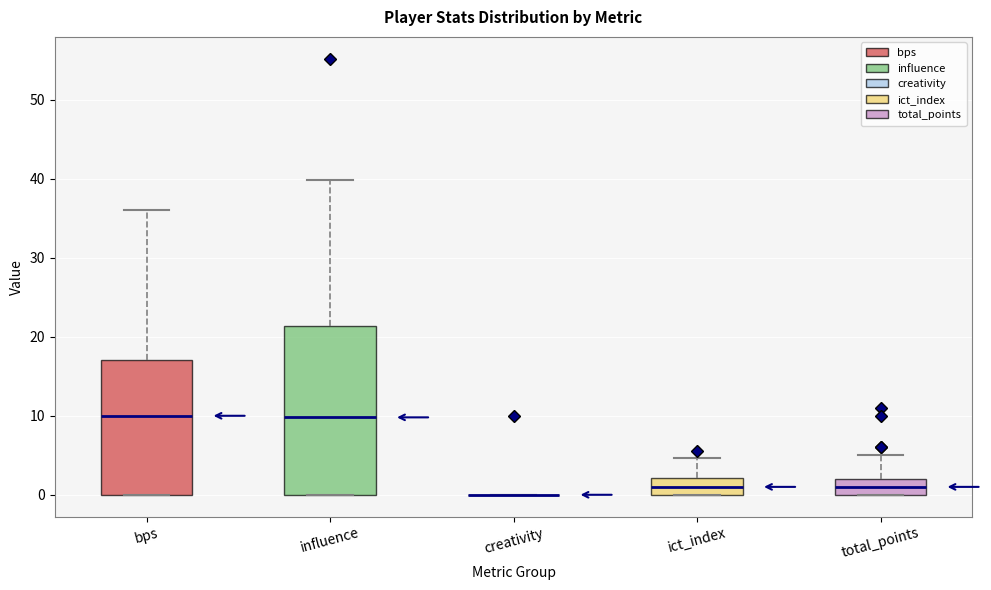

Reading left to right, transcribe this box plot: for each box, give where its median line is, the range the box spans, and where its two whiskers end, as read against the y-axis. The values are not printed on the chart, so give them approximately, as read against the axis.

bps: median 10, box 0 to 17, whiskers 0 to 36
influence: median 10, box 0 to 21, whiskers 0 to 40
creativity: box collapsed to a line at 0, whiskers 0 to 0
ict_index: median 1, box 0 to 2, whiskers 0 to 5
total_points: median 1, box 0 to 2, whiskers 0 to 5